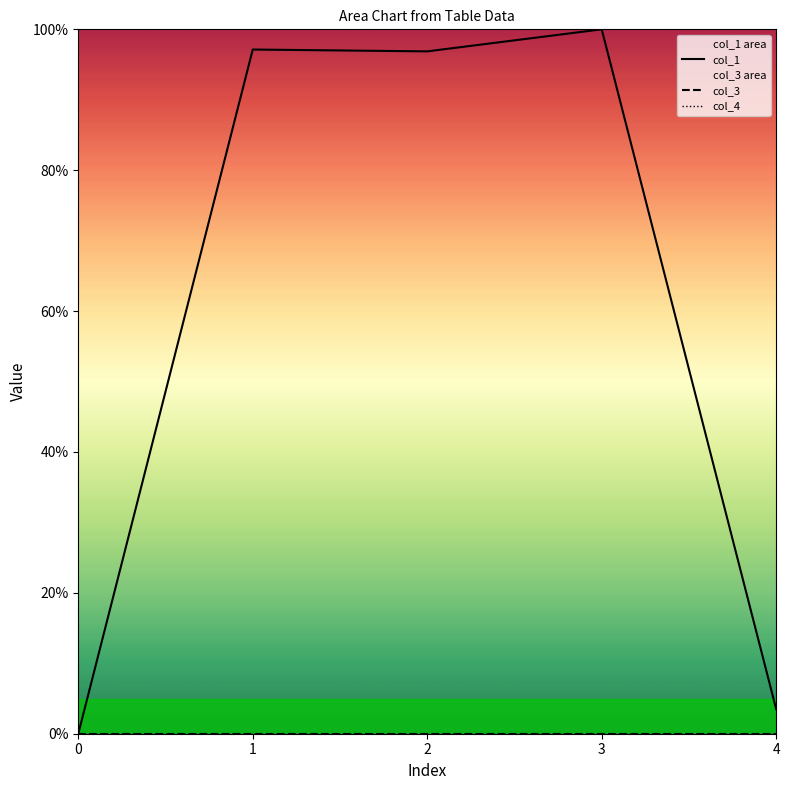

True or false: col_1 and col_4 cross at least once.

False